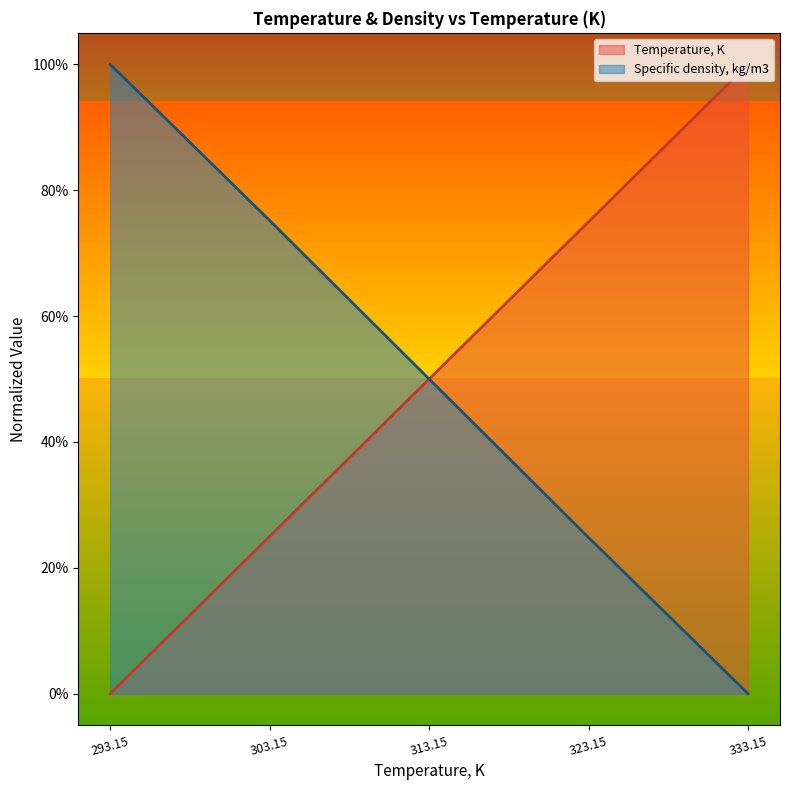

At which label does Temperature, K reach its minimum?

293.15